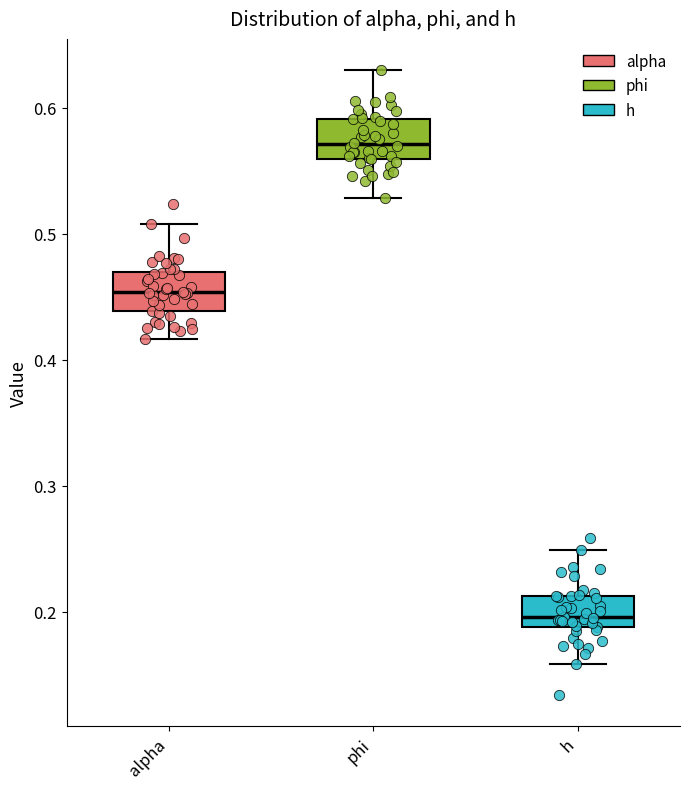

Reading left to right, read every box against the y-axis: the position of its median line, the range the box covers, and the ends of its whiskers. The values are not printed on the chart, so give them approximately, as read against the axis.

alpha: median 0.45, box 0.44 to 0.47, whiskers 0.42 to 0.51
phi: median 0.57, box 0.56 to 0.59, whiskers 0.53 to 0.63
h: median 0.20, box 0.19 to 0.21, whiskers 0.16 to 0.25